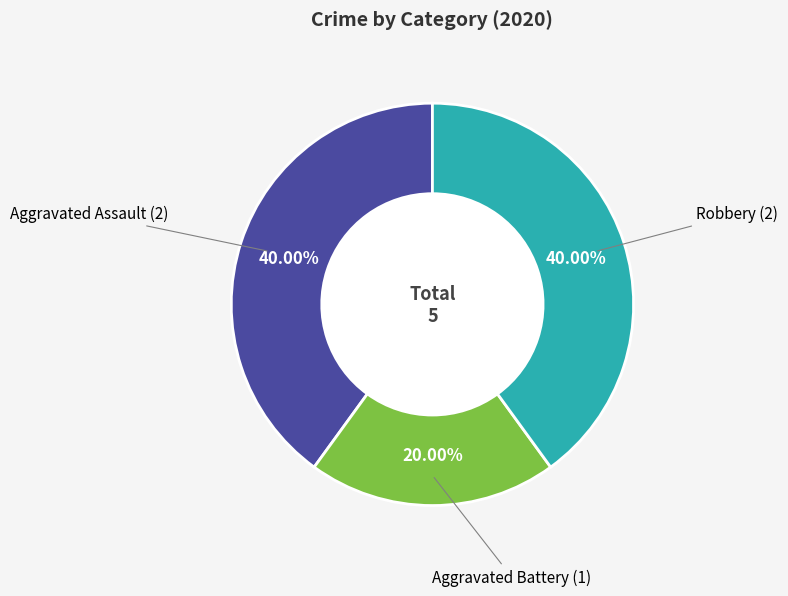

Is there a majority slice in this chart?

No